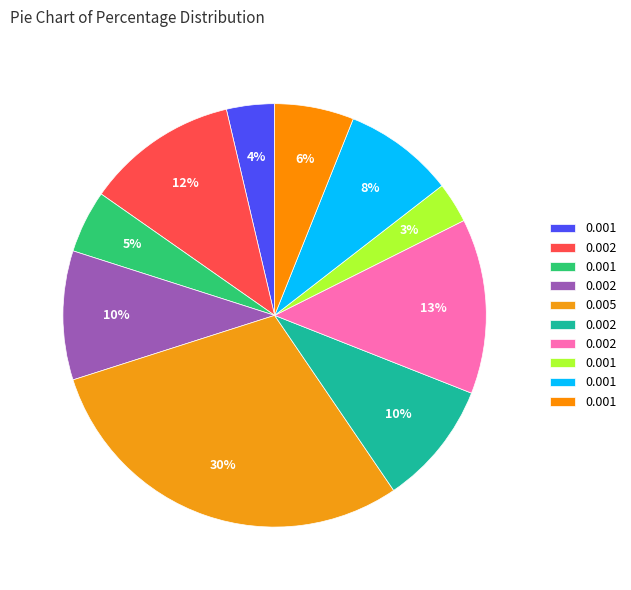

How many slices are in this pie chart?

10